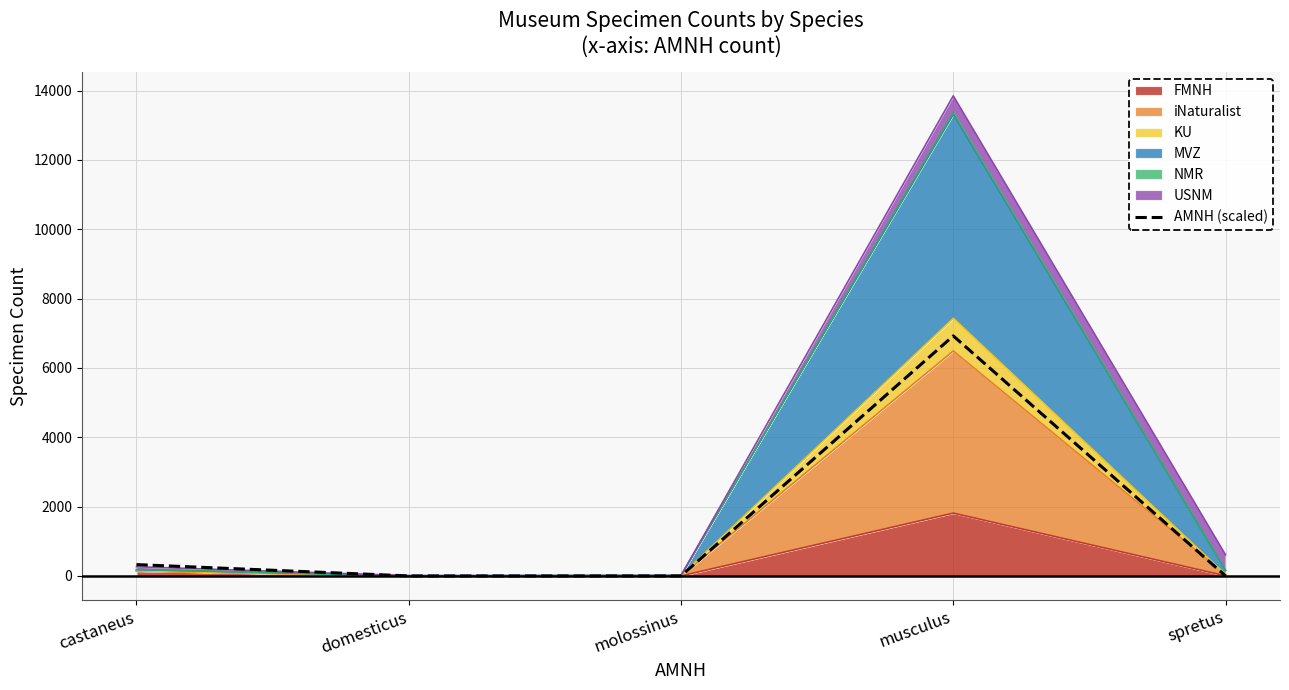

What is the greatest value displayed?

6924.0